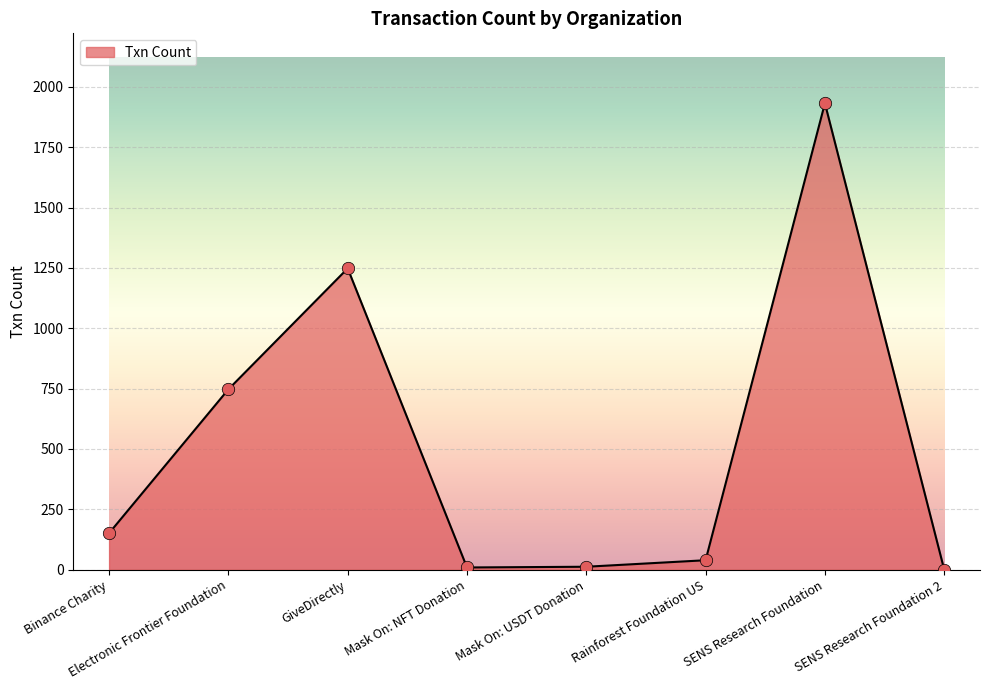

What is the change in value from Electronic Frontier Foundation to Rainforest Foundation US?

-708